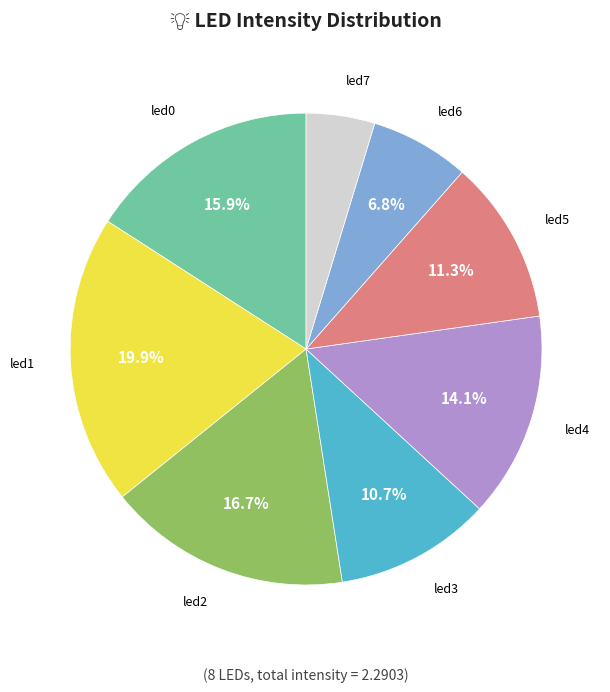

Which slice is the smallest?

led7